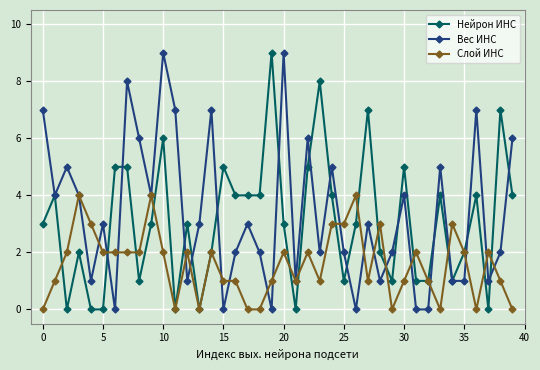

True or false: Слой ИНС and Нейрон ИНС cross at least once.

True